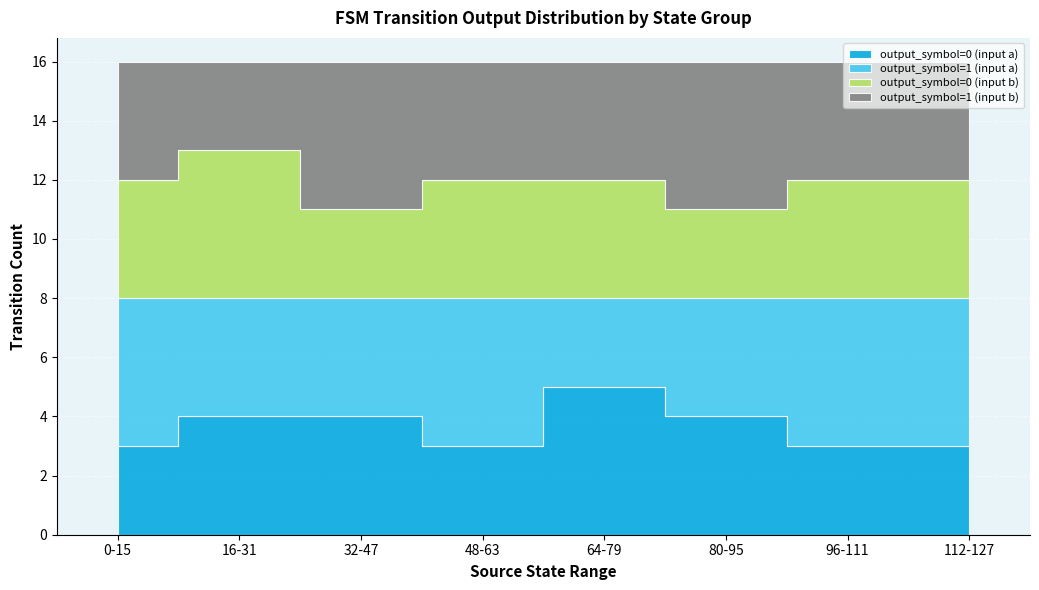

At which category is the sum across all series the highest?

0-15